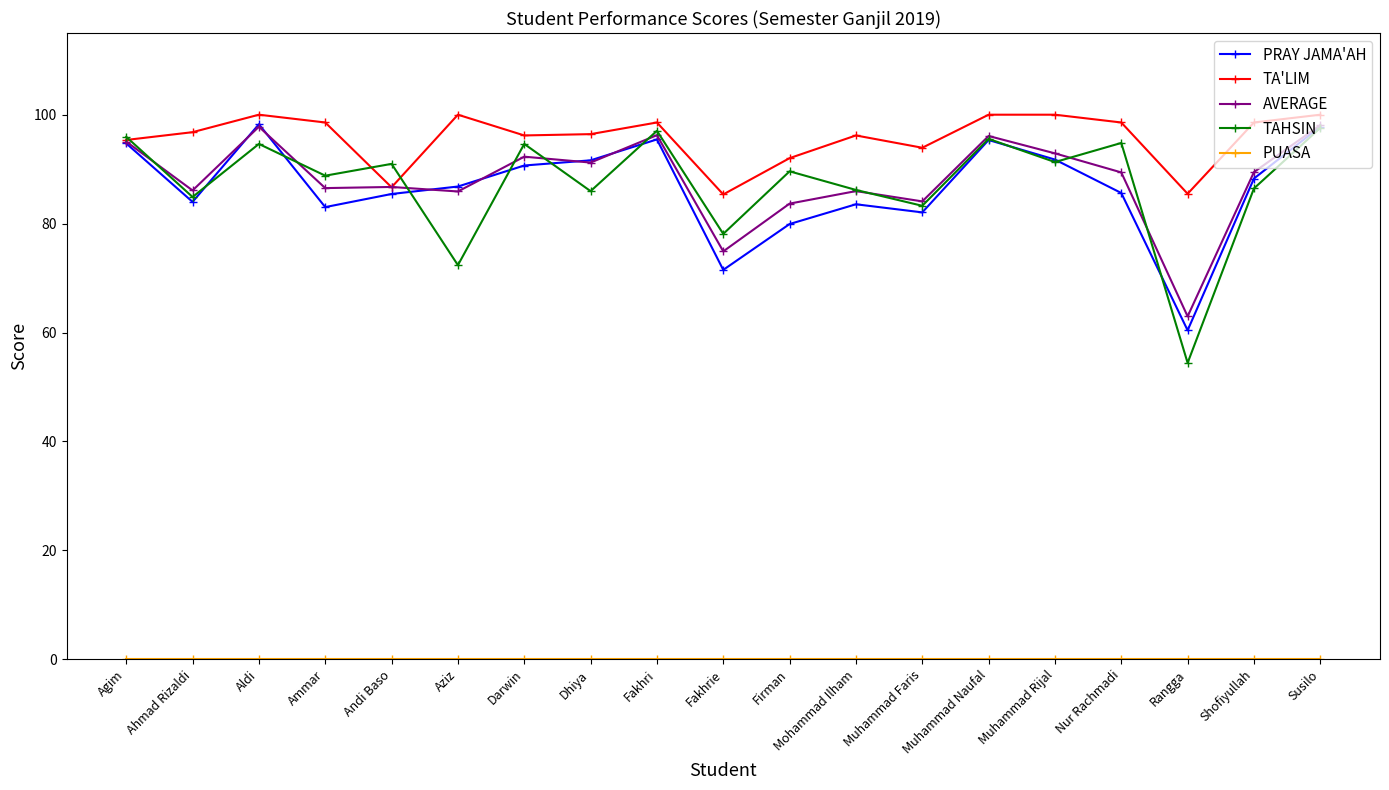

The TA'LIM series shows 100.0 at Muhammad Rijal. True or false?

True